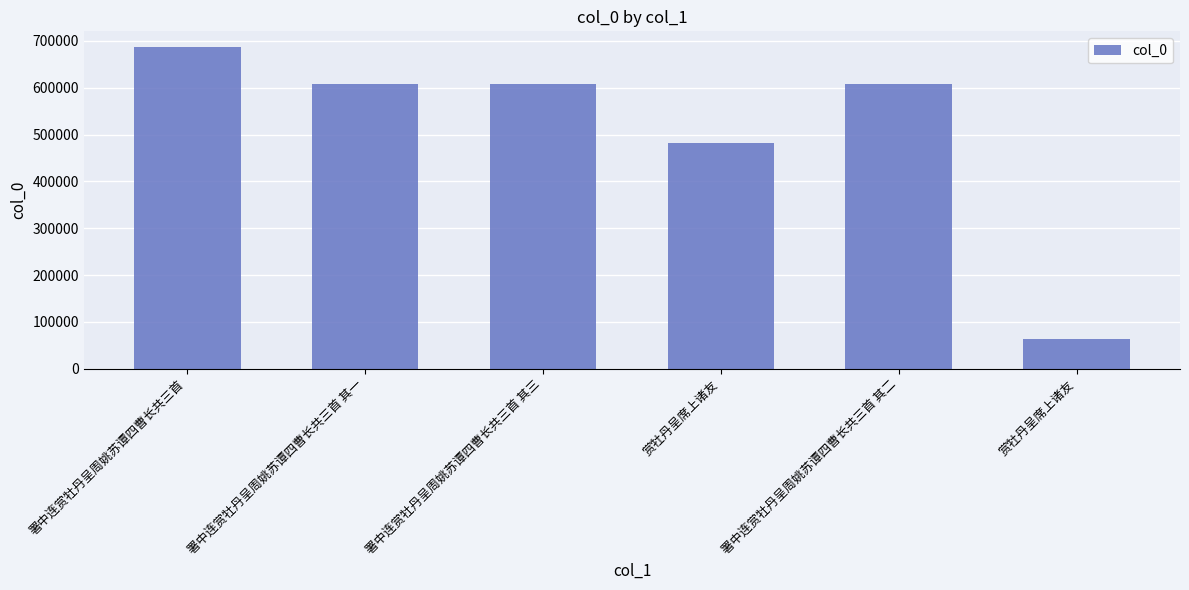

How many bars are there in total?

6